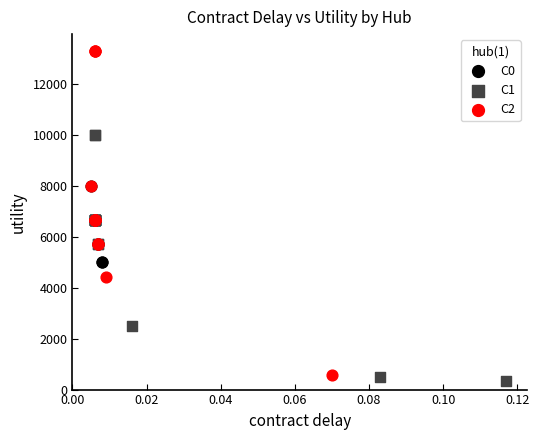

Which series has the largest Y range (max minus min)?

C2